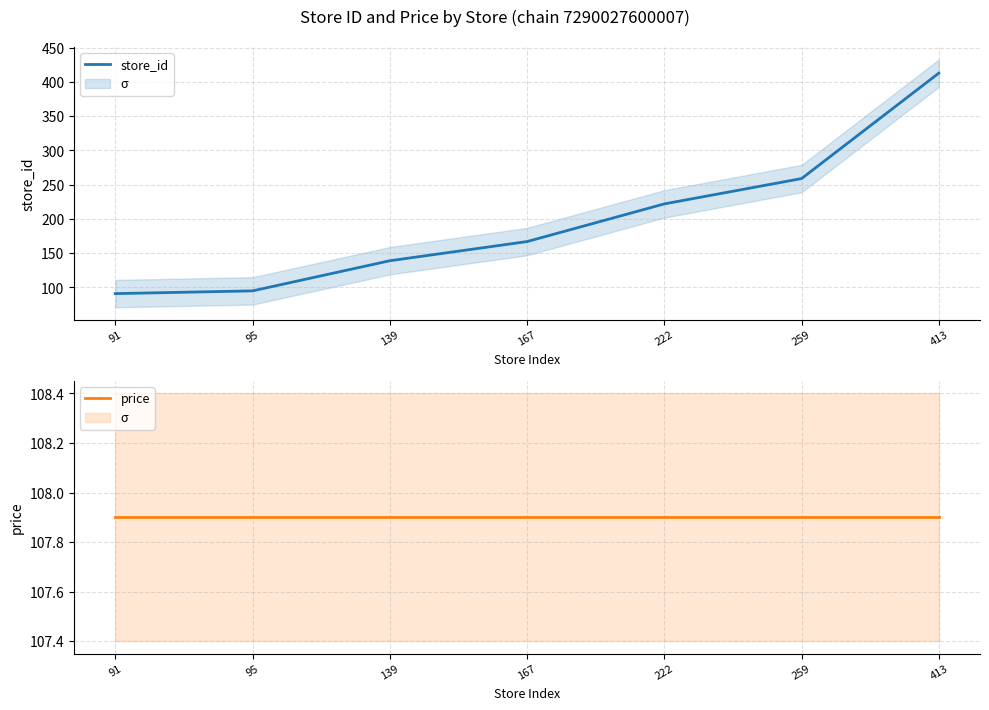

Rank the series at 222 from lowest to highest value.

price, store_id